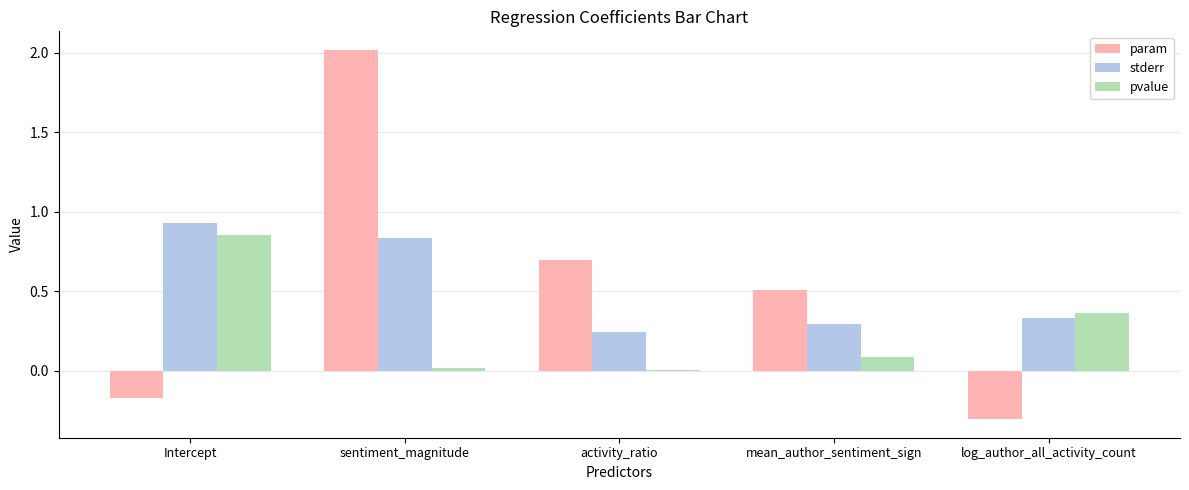

What is the difference between the param values at Intercept and sentiment_magnitude?

2.2